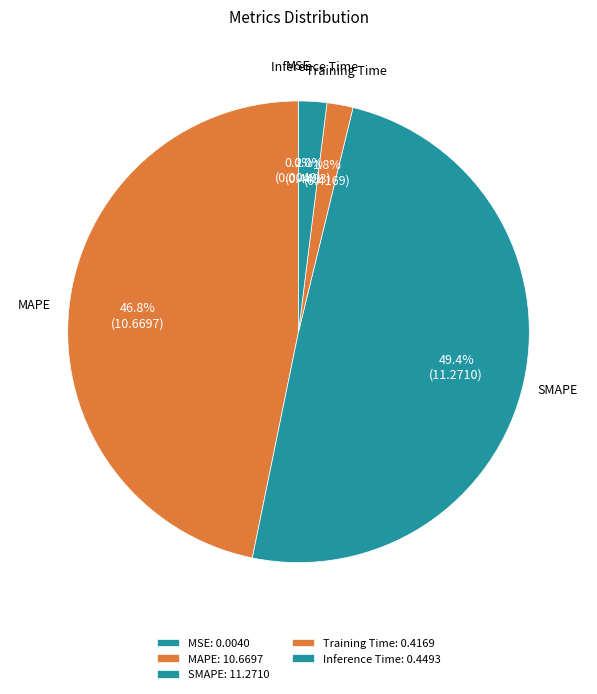

Which category has the smallest portion of the pie?

MSE